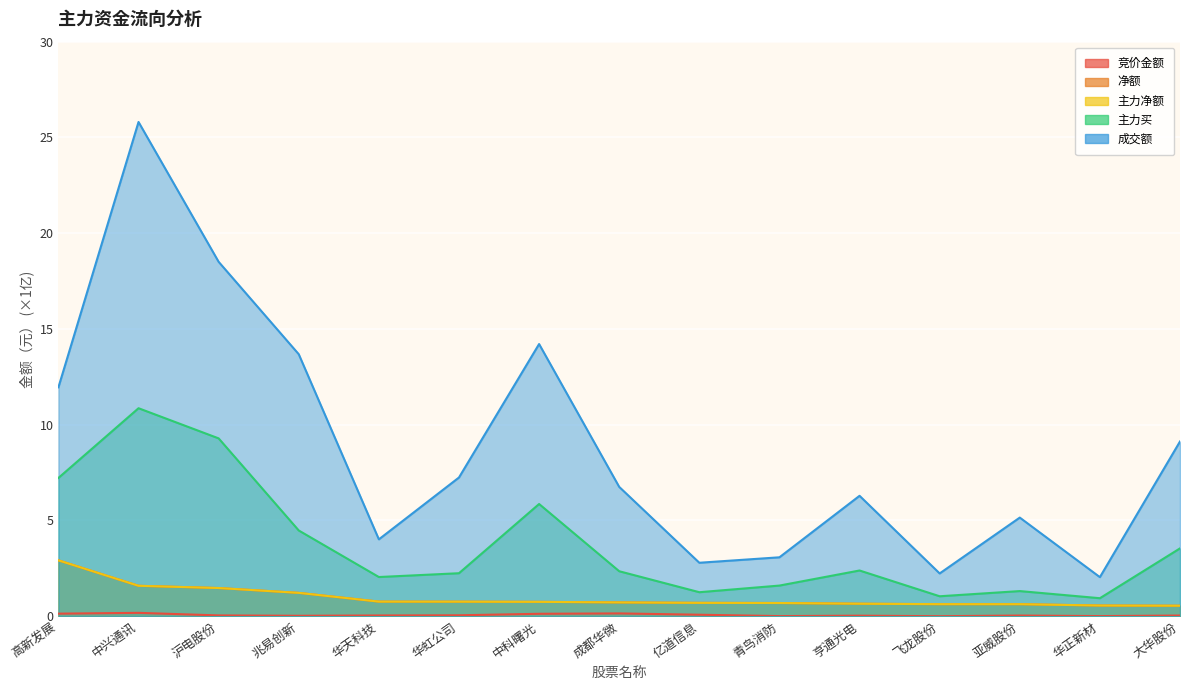

At how many categories does at least one series exceed 23?

1